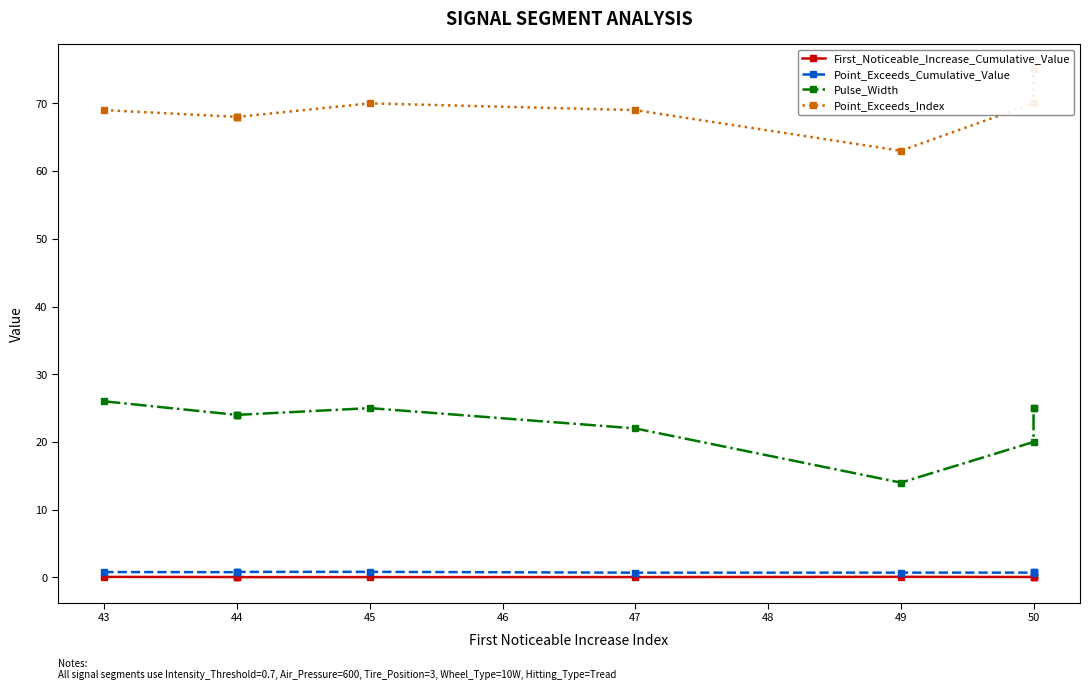

The value of Pulse_Width at 50 is 25.0. True or false?

True